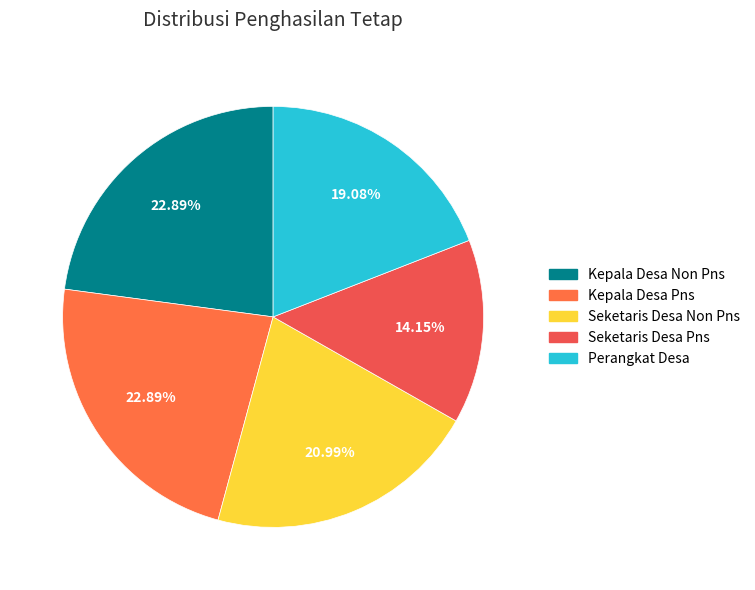

Does Perangkat Desa account for over 50% of the chart?

No